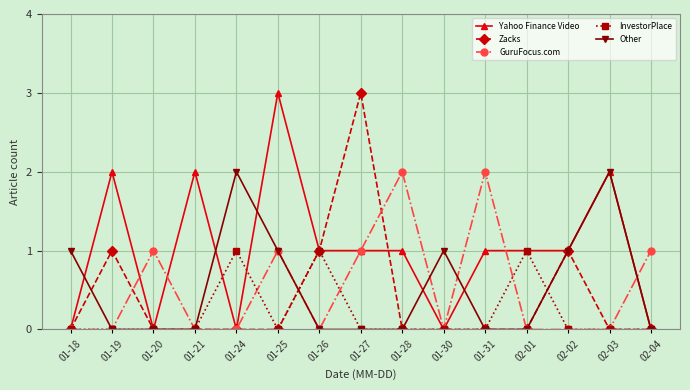

What is the label of the 13th point from the right?

01-20